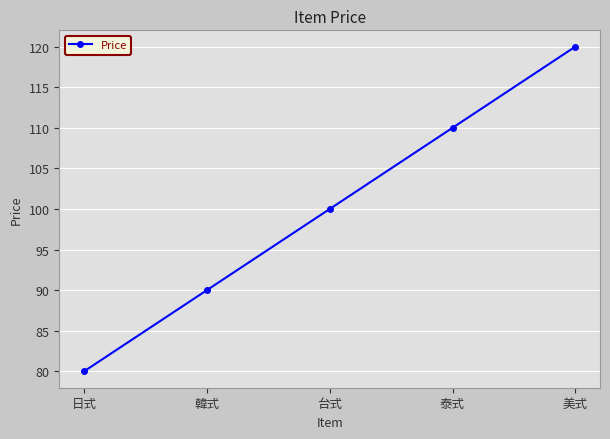

The value at 美式 is 178. True or false?

False